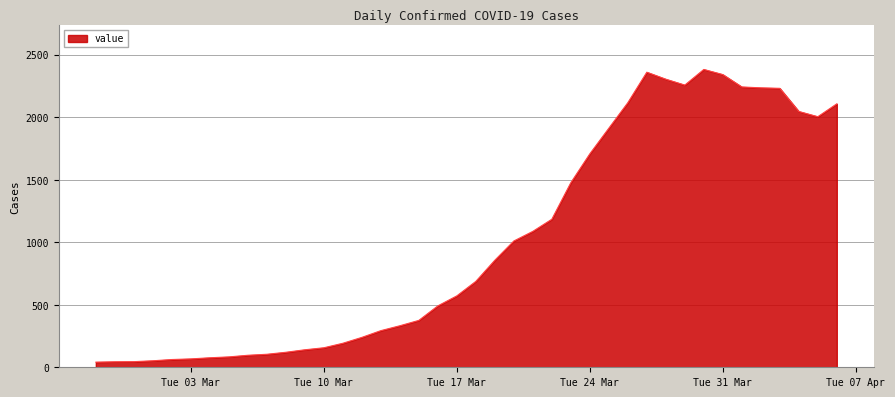

What is the greatest value displayed?

2382